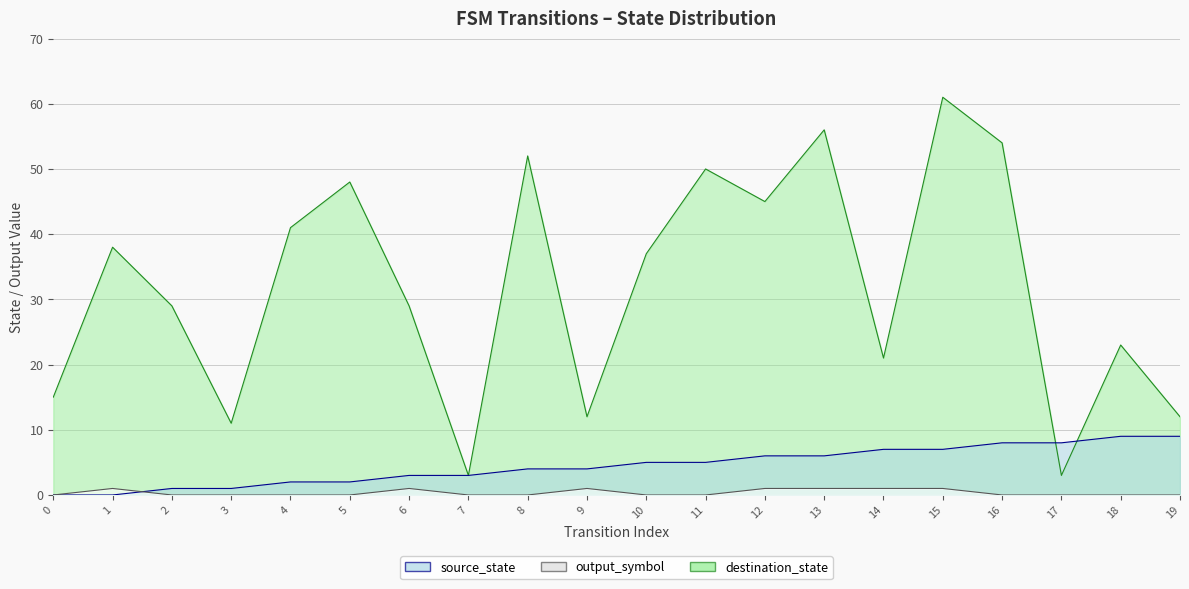

Which series has the largest total across all categories?

destination_state